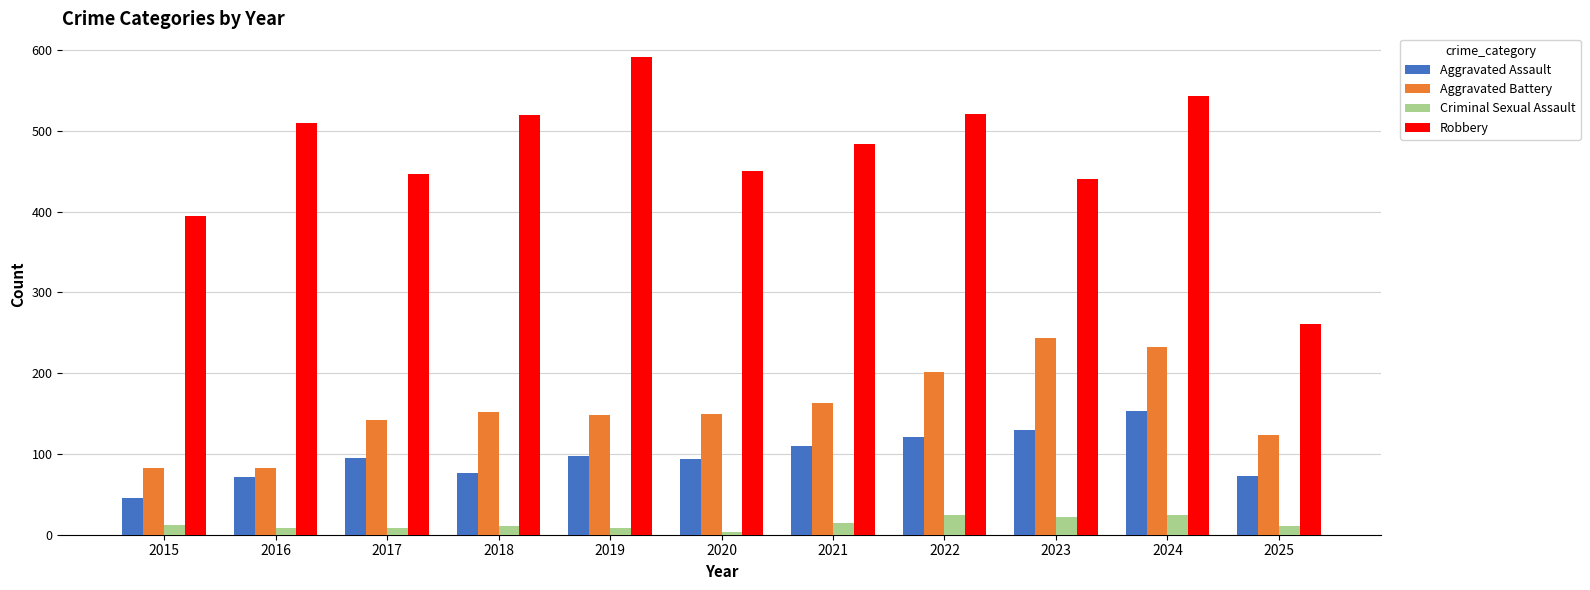

What is the minimum value shown in the chart?

3